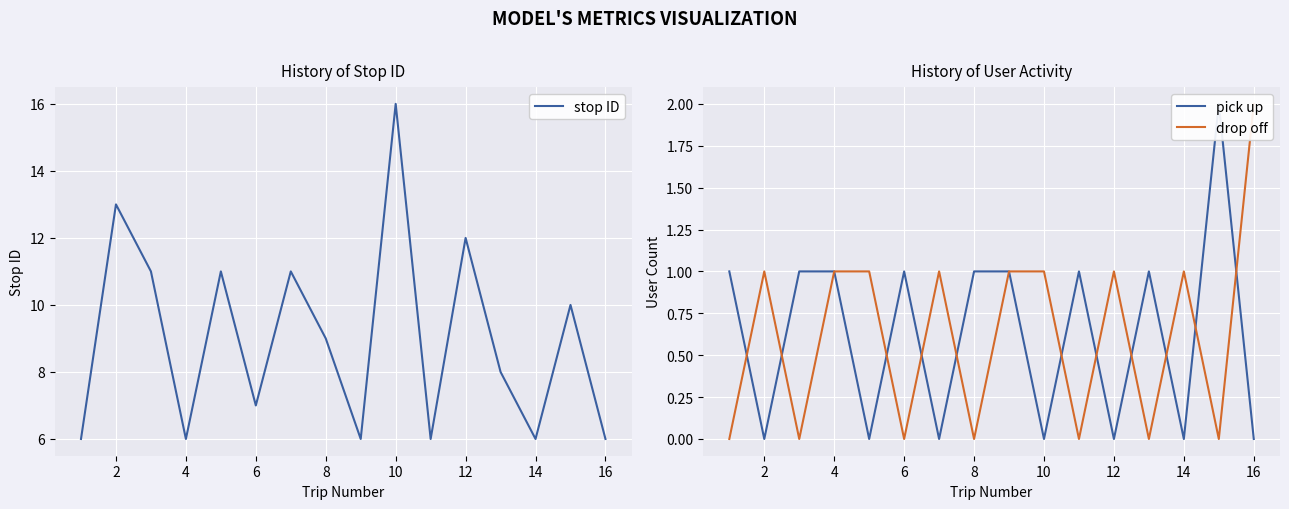

Where is the first local minimum for stop ID?

4